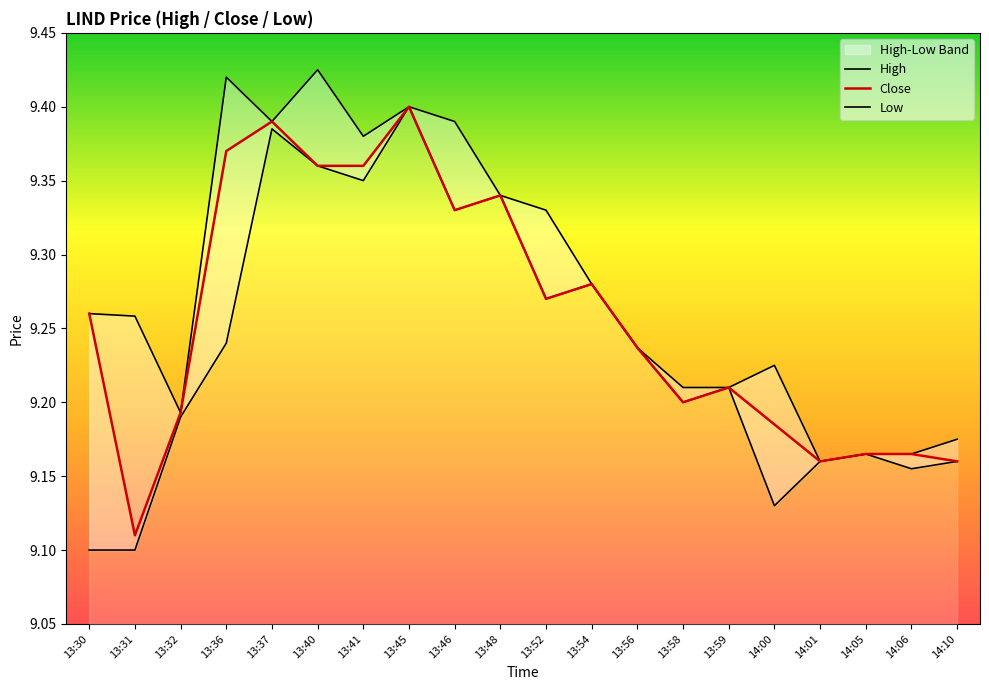

At which category does the chart reach its minimum across all series?

13:30